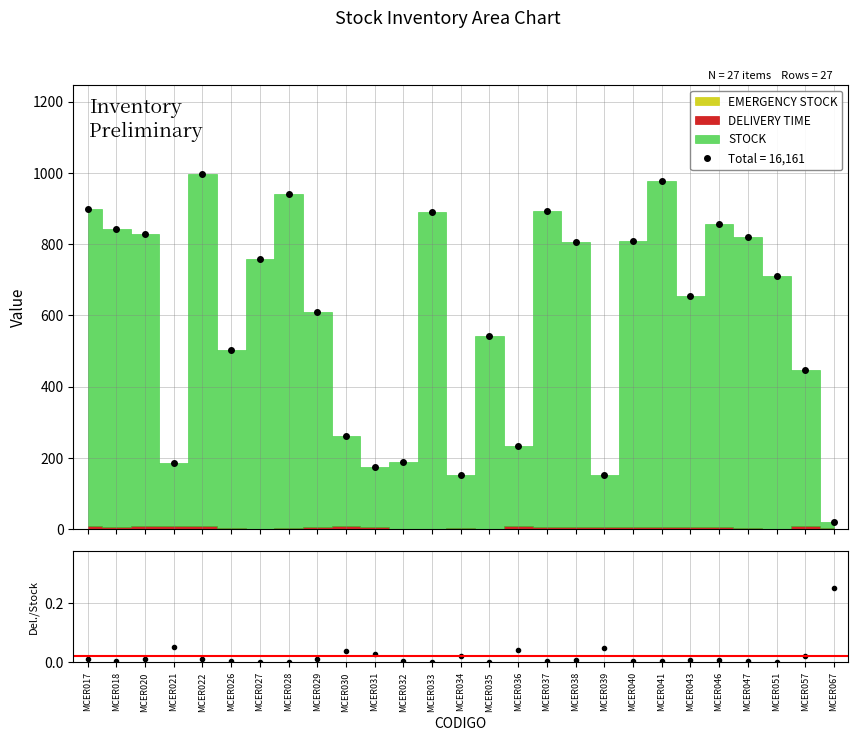

True or false: the data shows 0.0 at MCER051.

True